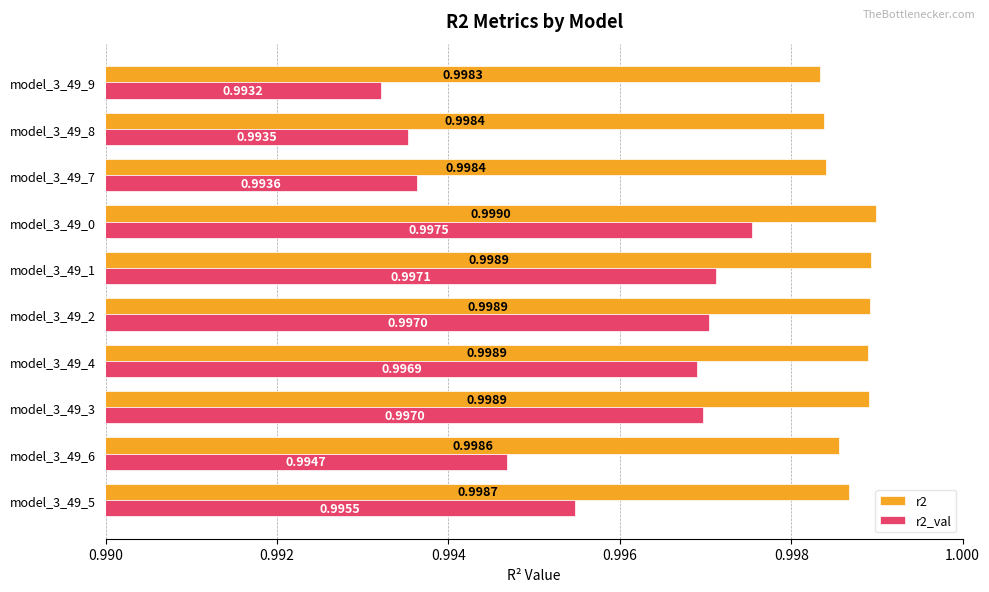

How many data points does each series have?

10